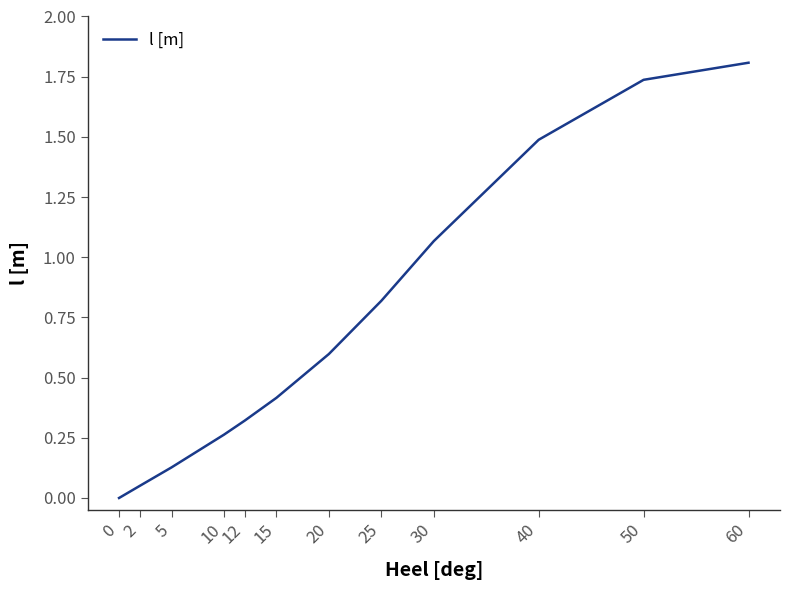

Is it true that the value at 40 is 0.6?

False